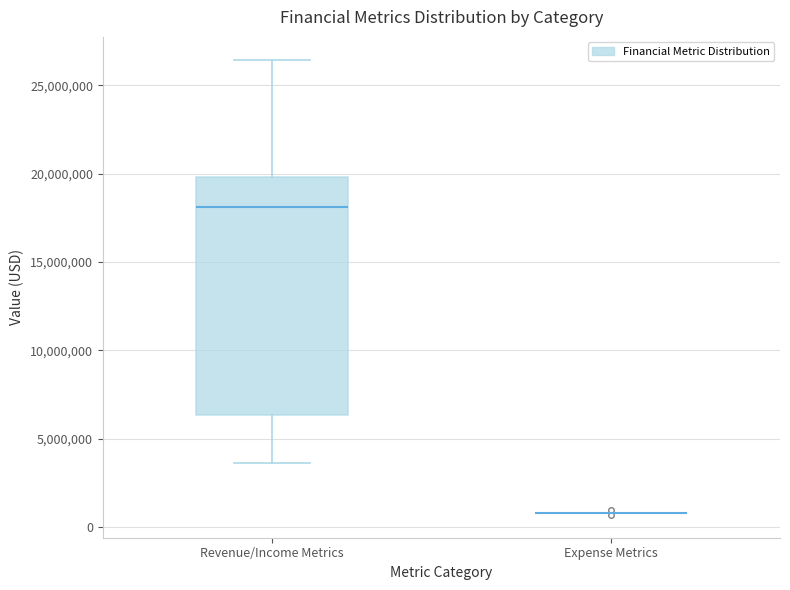

Reading left to right, read every box against the y-axis: the position of its median line, the range the box covers, and the ends of its whiskers. The values are not printed on the chart, so give them approximately, as read against the axis.

Revenue/Income Metrics: median 18000000, box 6500000 to 20000000, whiskers 3500000 to 26500000
Expense Metrics: box collapsed to a line at 1000000, whiskers 1000000 to 1000000